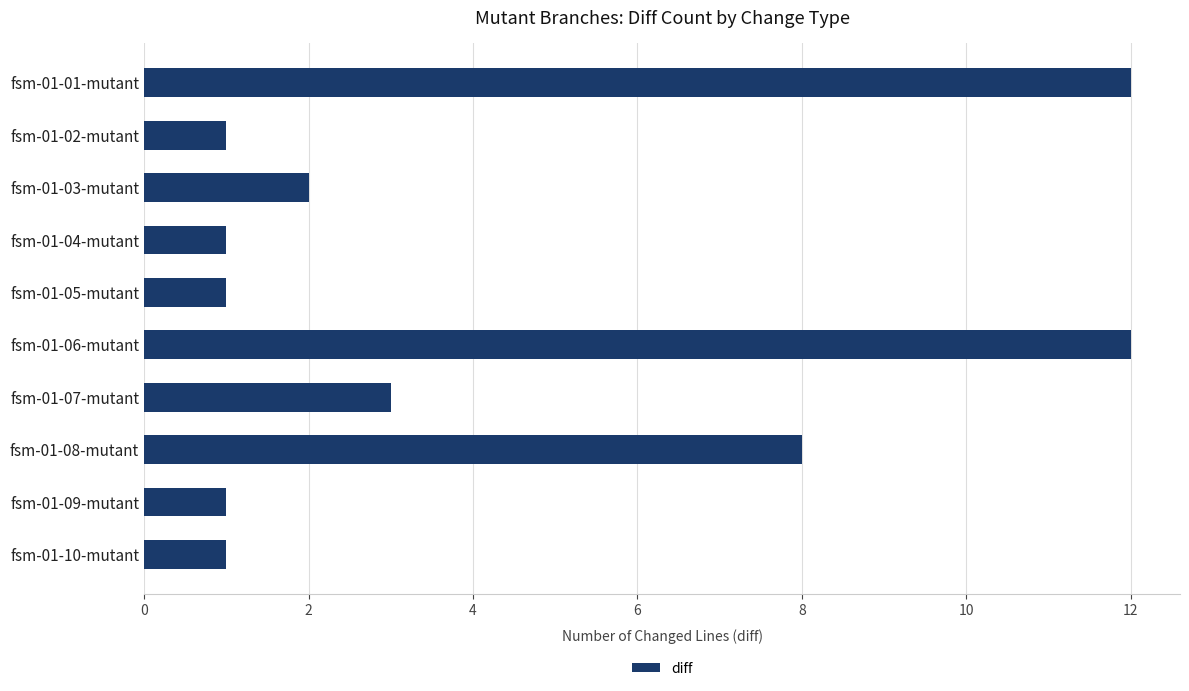

How many categories are shown in the chart?

10